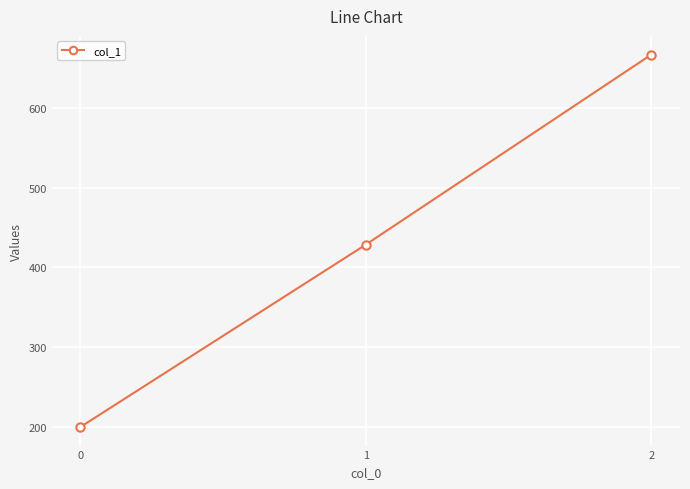

The chart shows a value of 55.1 at 0. True or false?

False